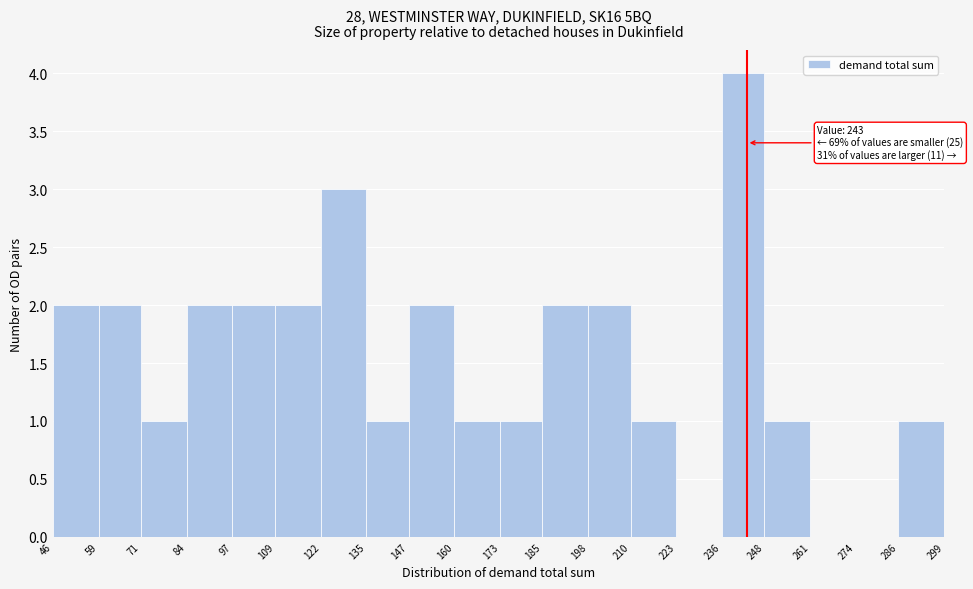

Over which range of the x-axis is the bar tallest?

236 to 248